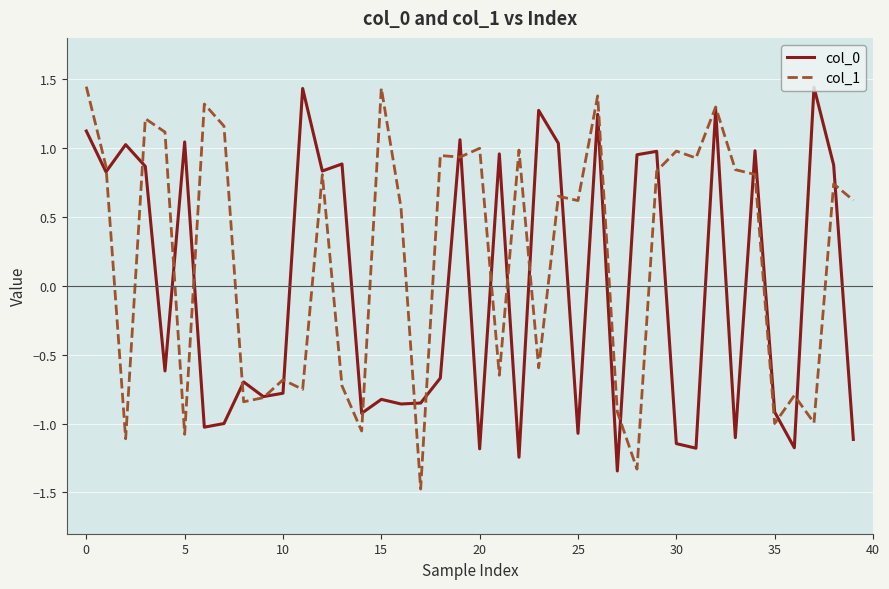

List the series in order of their overall mean, highest first.

col_1, col_0